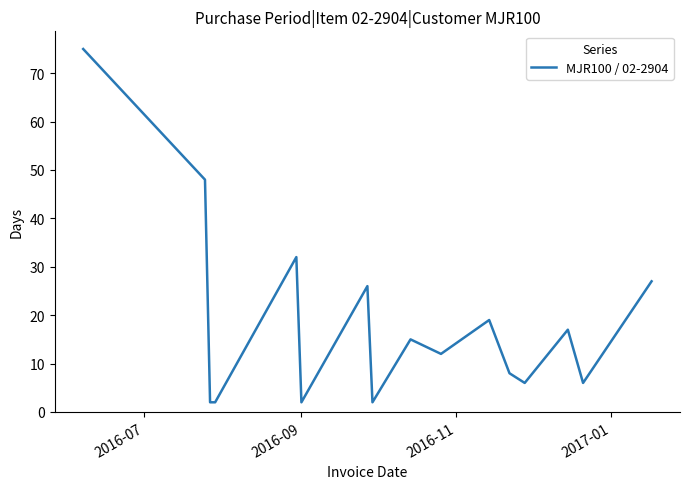

What is the difference between the maximum and minimum values?

73